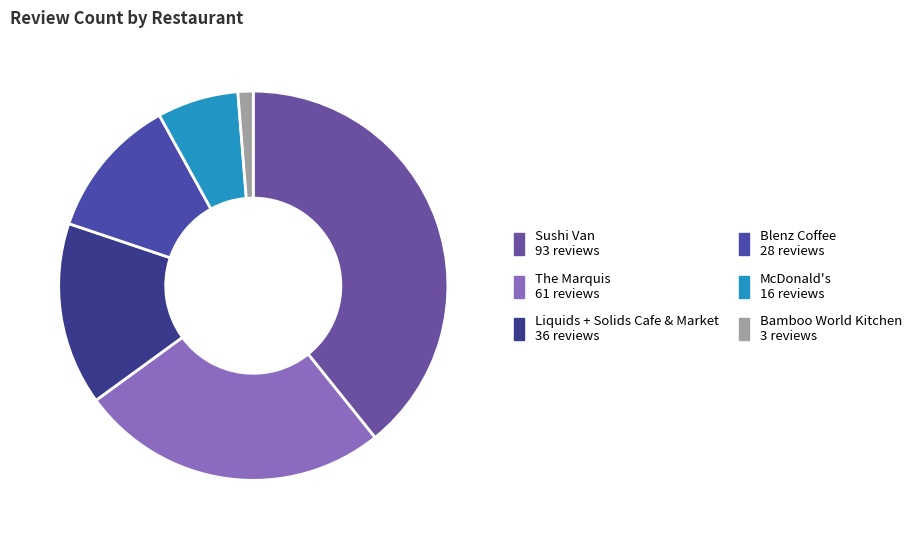

How many segments does this pie chart have?

6